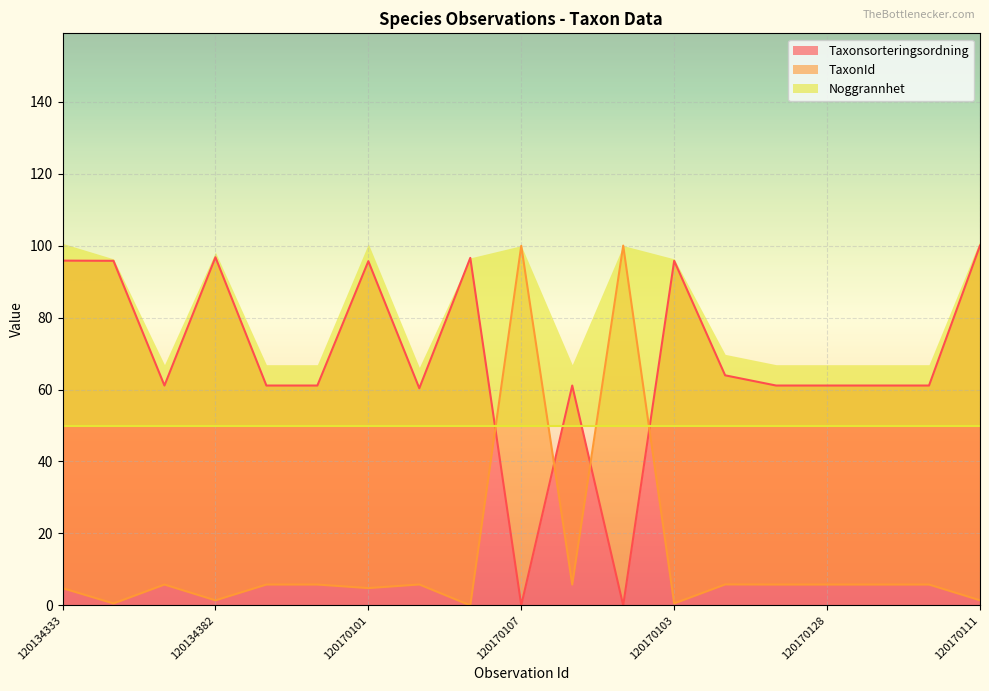

At which label is TaxonId closest to 50?

120170109